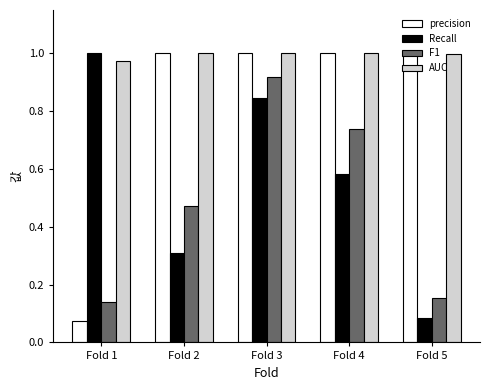

The precision series shows 1.0 at Fold 5. True or false?

True